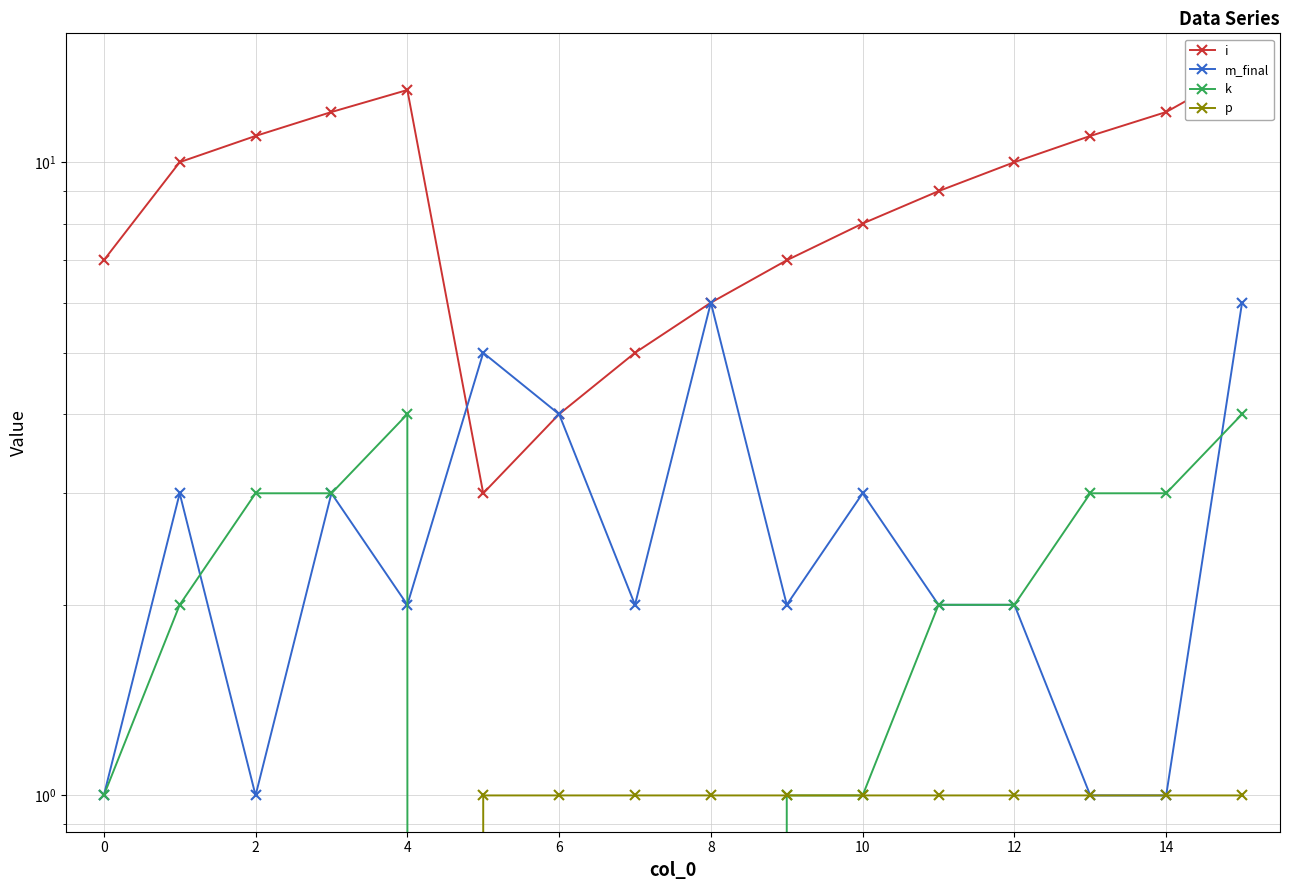

What is the value of the k point at the 1st from the left?

1